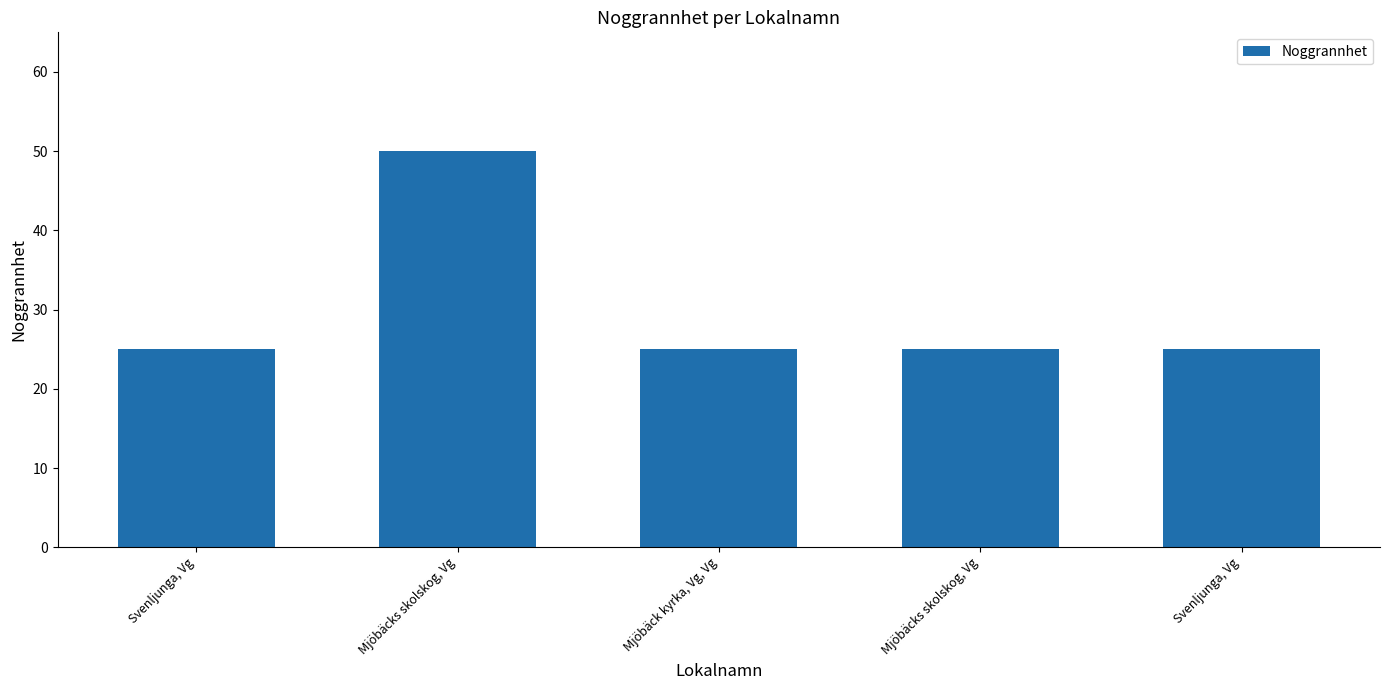

List the labels in order of value, largest first.

Mjöbäcks skolskog, Vg, Svenljunga, Vg, Mjöbäck kyrka, Vg, Vg, Mjöbäcks skolskog, Vg, Svenljunga, Vg